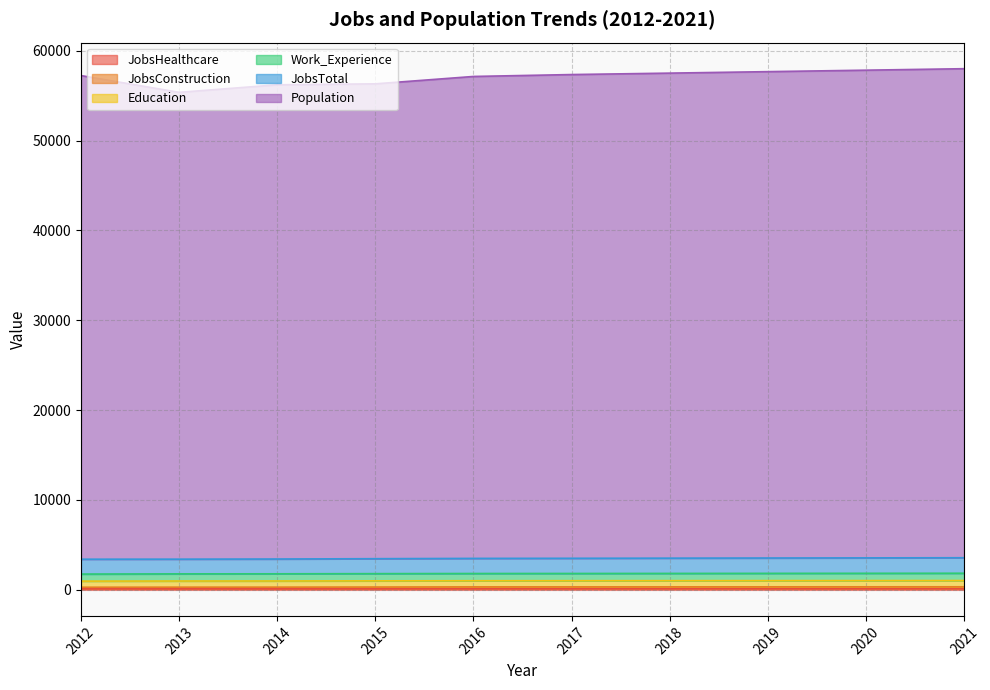

True or false: JobsConstruction and JobsHealthcare intersect in this chart.

False